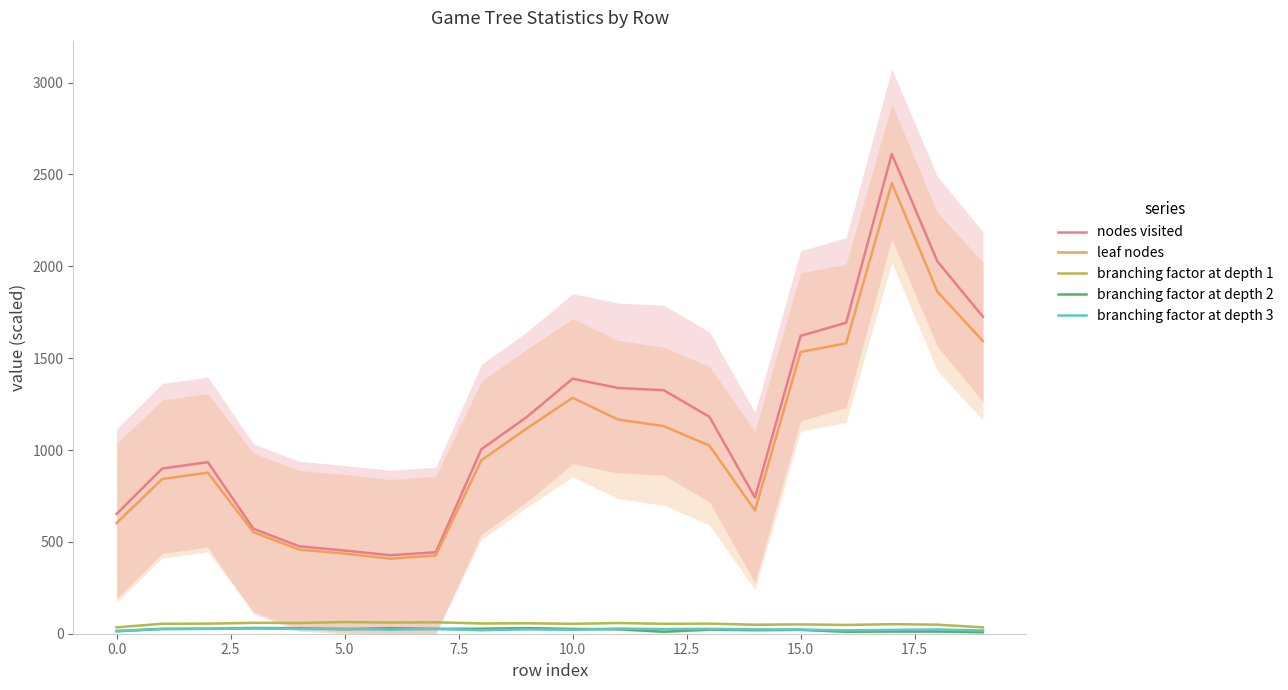

How many data points in nodes visited are above 1180?

10